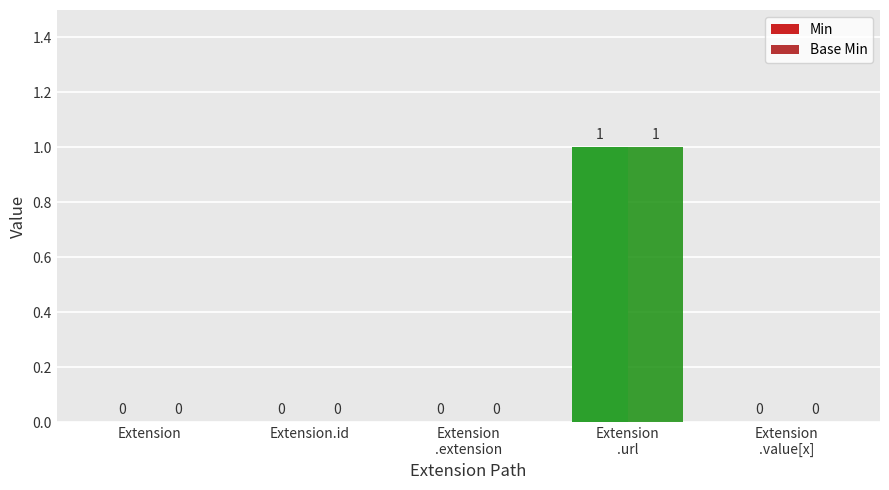

Is it true that Min equals 0 at Extension?

True